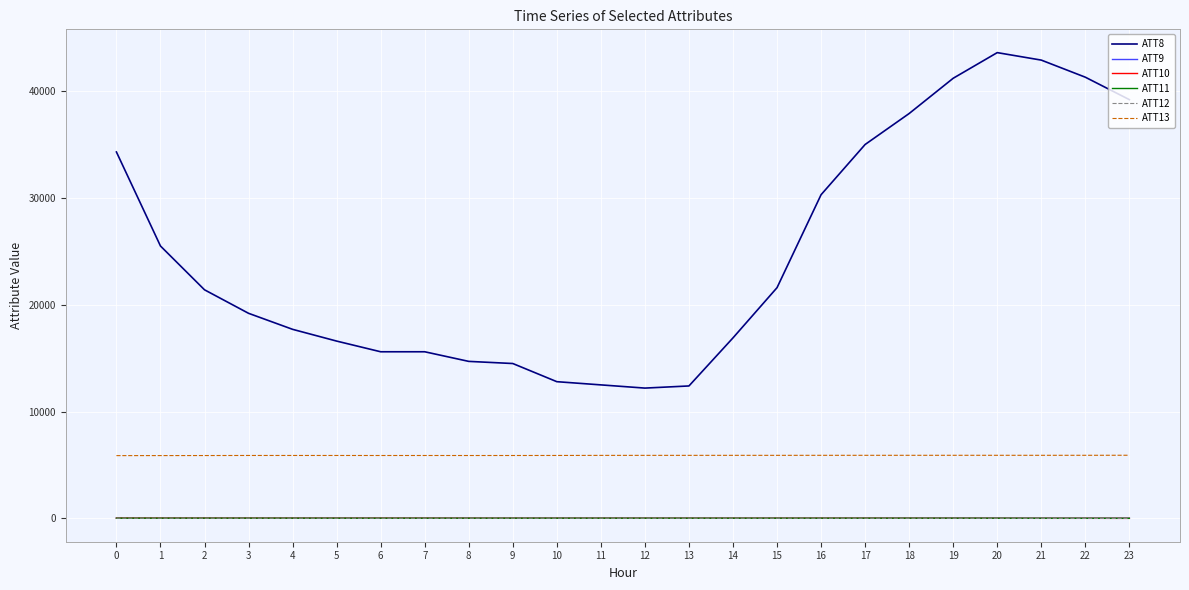

Which series has the largest total across all categories?

ATT8